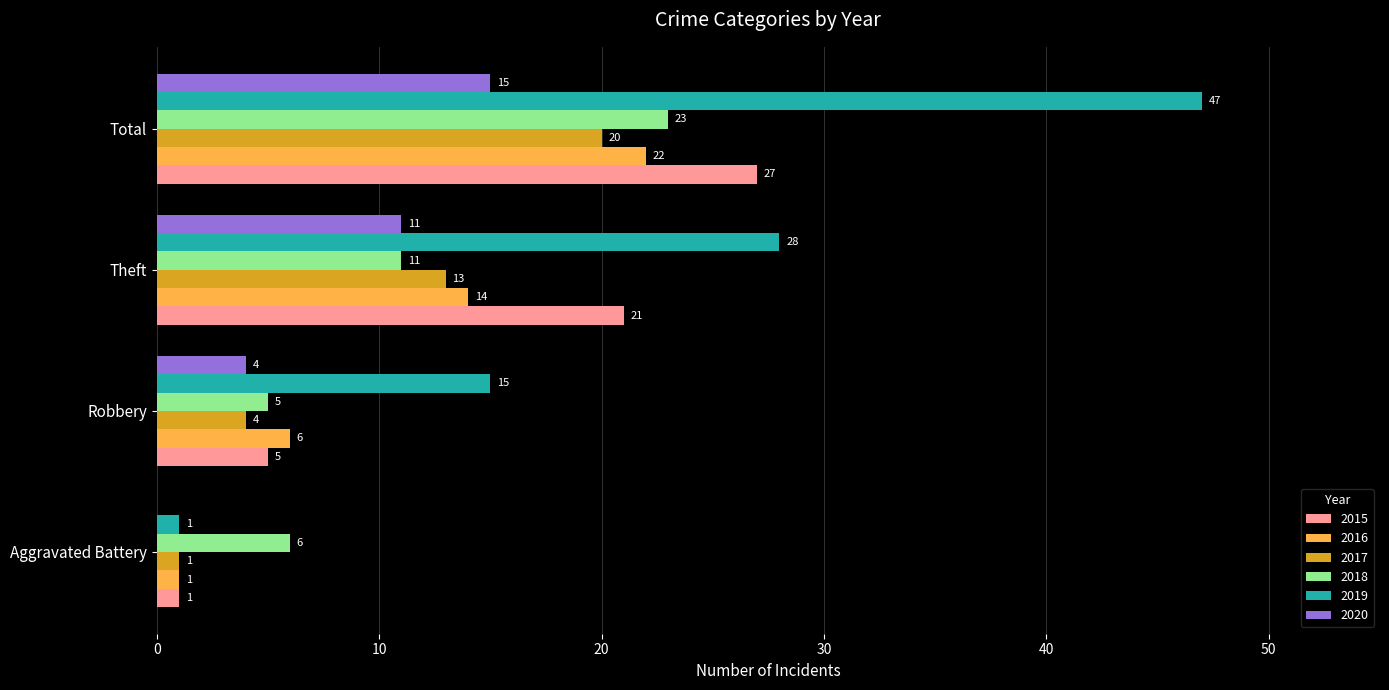

The 2016 series shows 22 at Total. True or false?

True